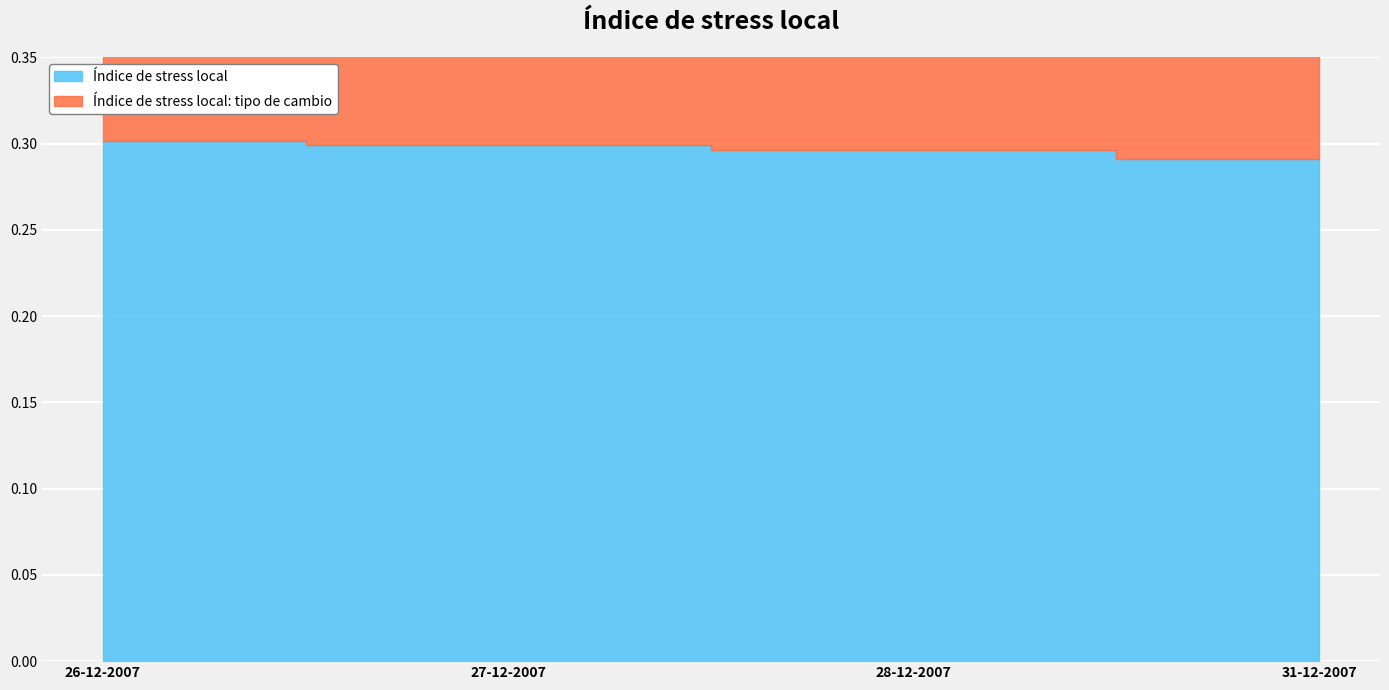

What are all the series names shown in the legend?

Índice de stress local, Índice de stress local: tipo de cambio